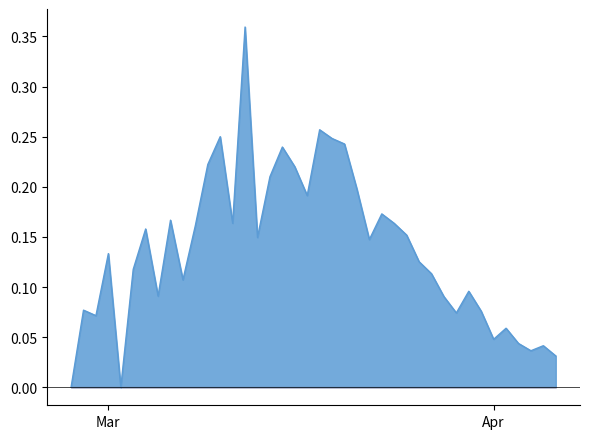

The value at 23 is 0.3. True or false?

False